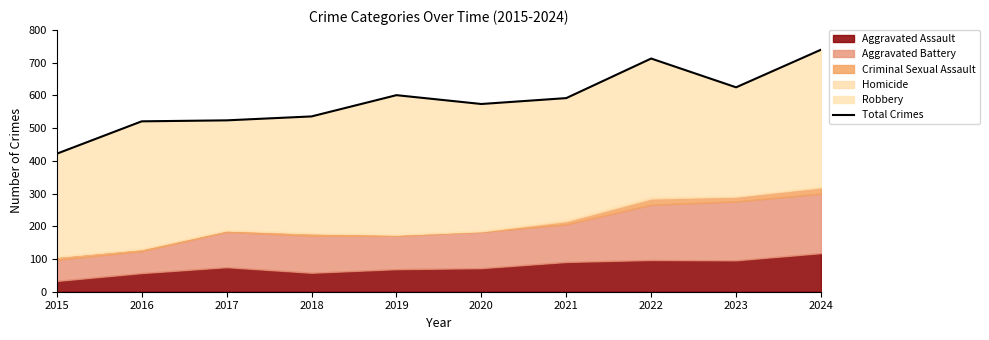

What is the average value?

585